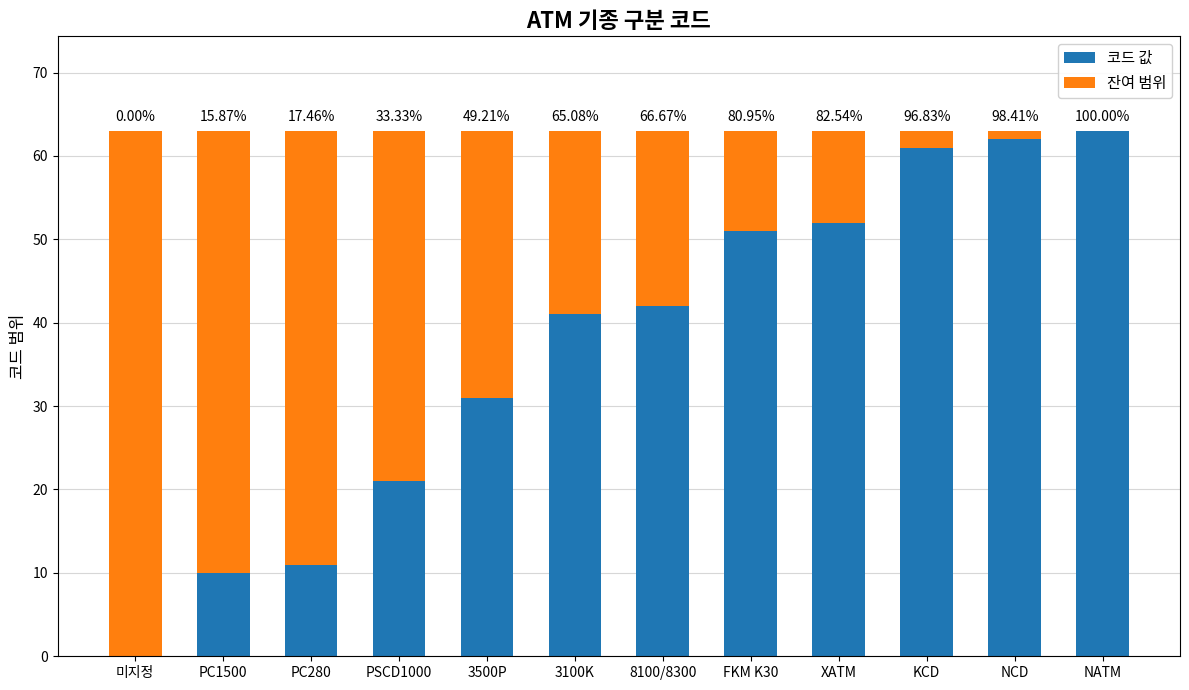

Are the bars grouped side by side (vs. stacked)?

No